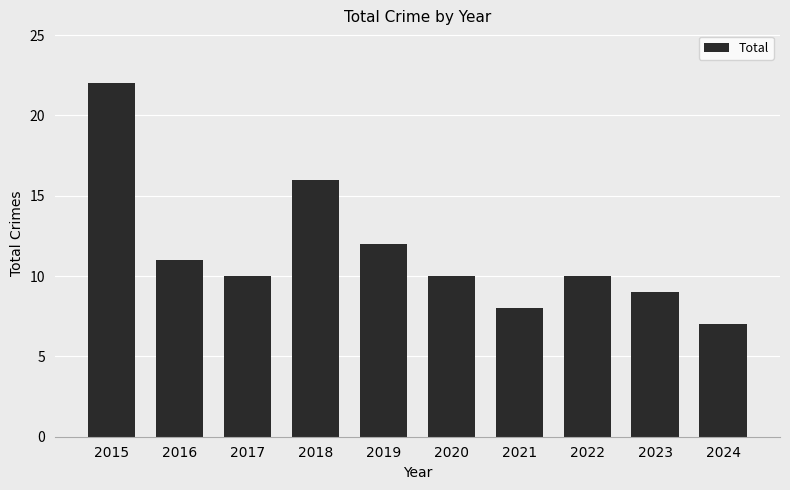

Are the bars horizontal?

No